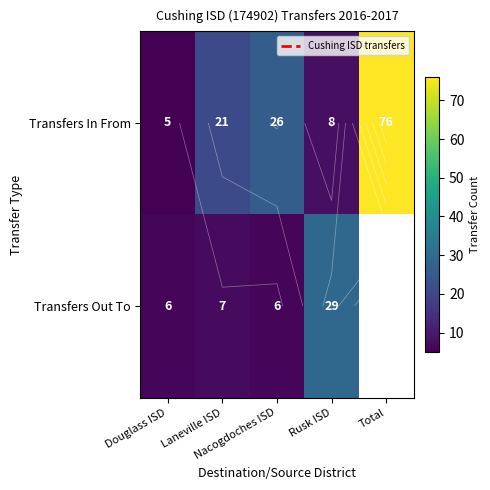

How many distinct data groups are displayed?

2